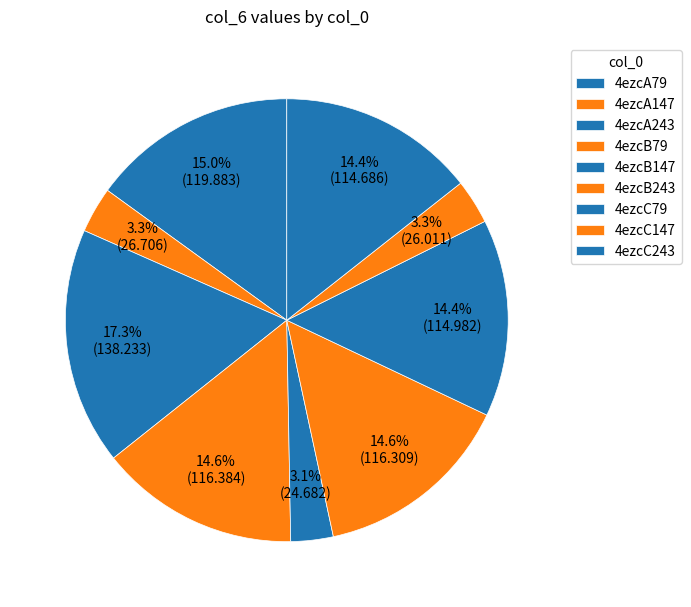

Count the number of slices in the pie.

9